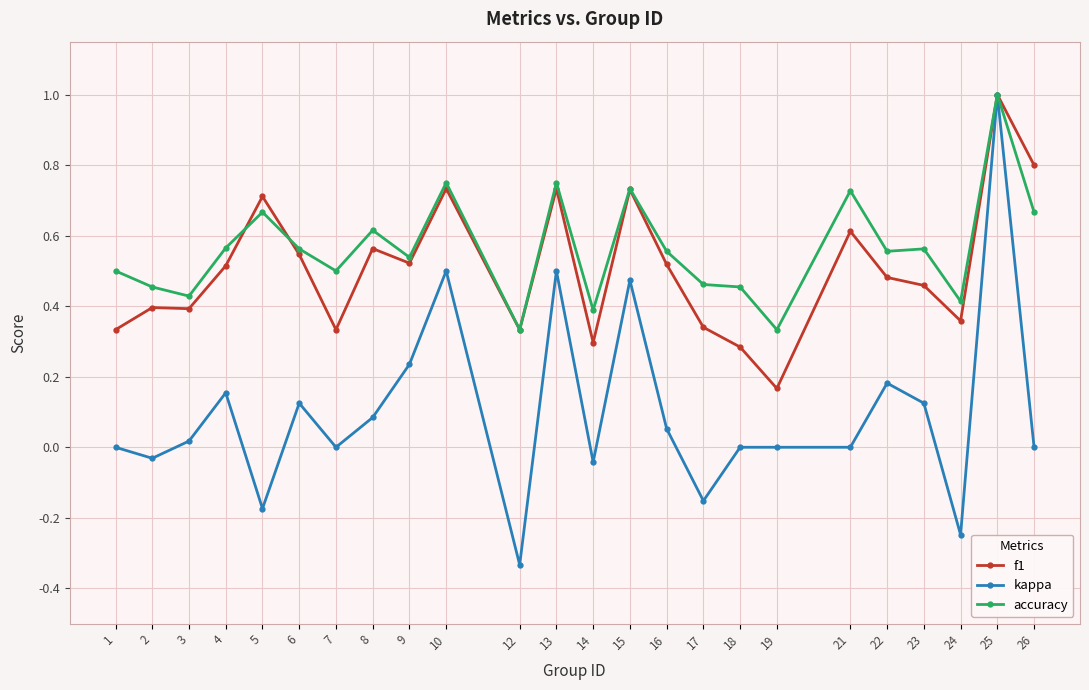

The value of accuracy at 10 is 1.1. True or false?

False